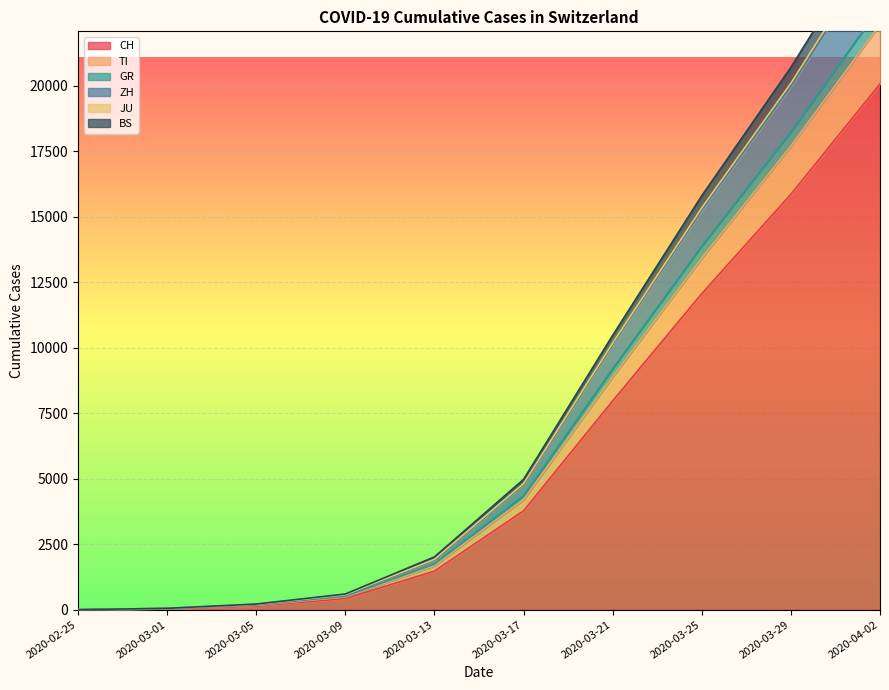

How many positive values does the ZH series have?

9